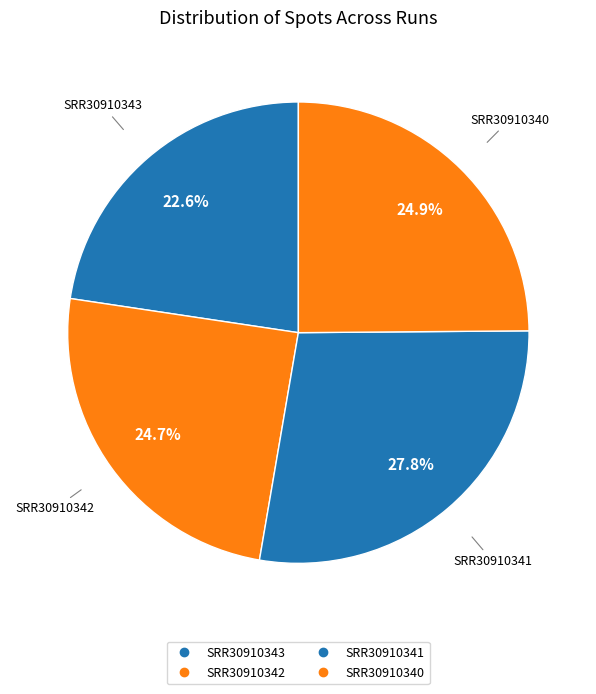

Between SRR30910343 and SRR30910342, which is larger?

SRR30910342